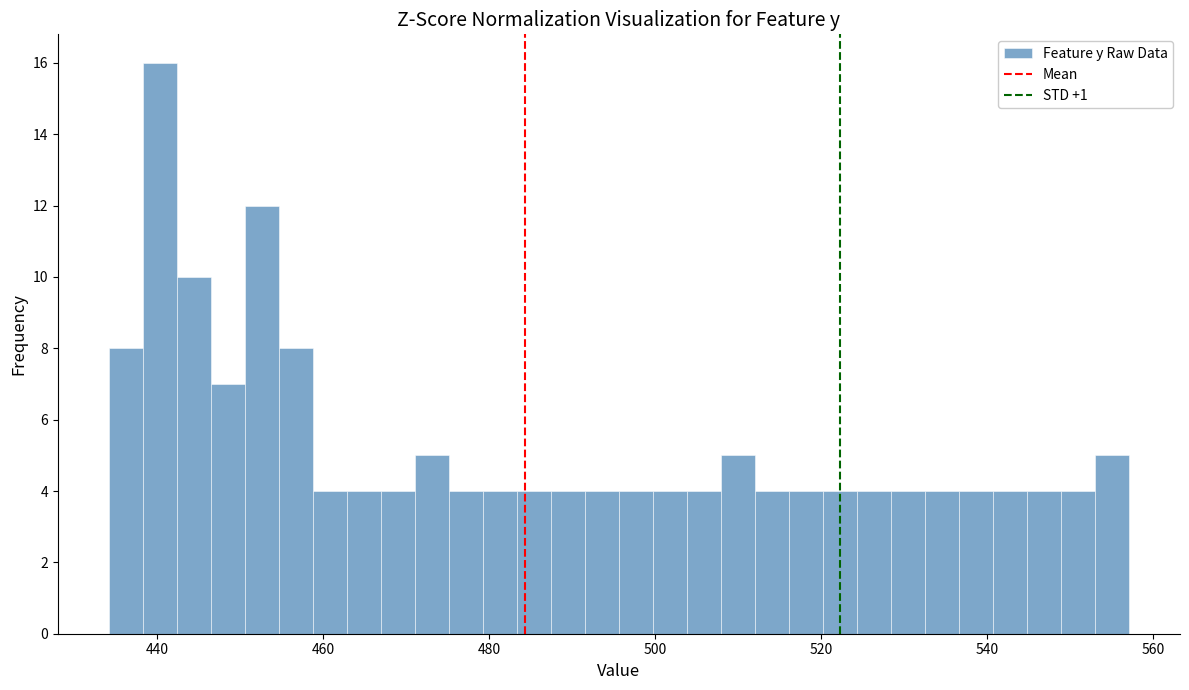

Around what value on the x-axis is the tallest bar? Give the approximate position of its centre, as read against the axis.

440